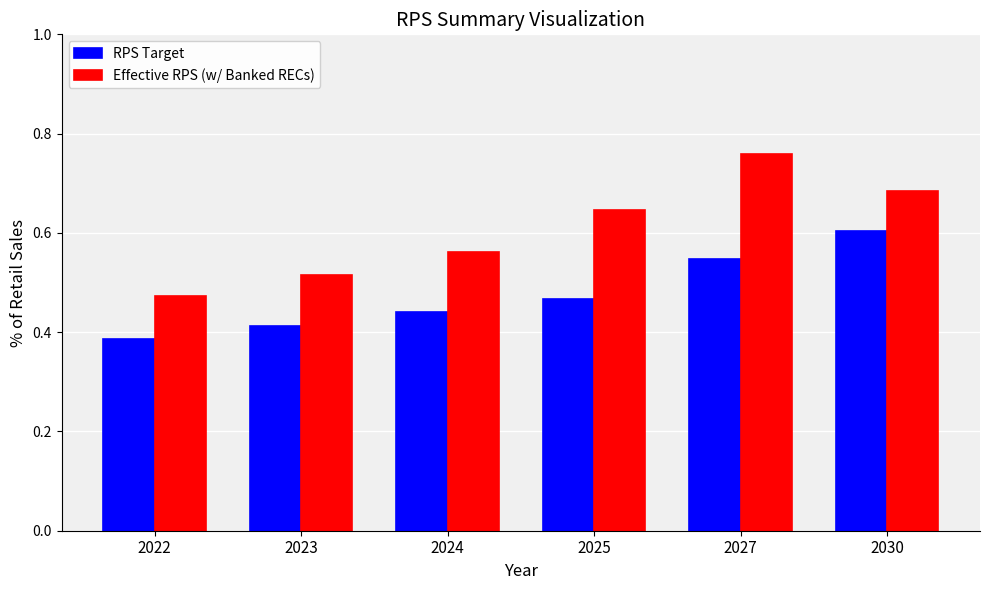

What are all the series names shown in the legend?

RPS Target, Effective RPS (w/ Banked RECs)